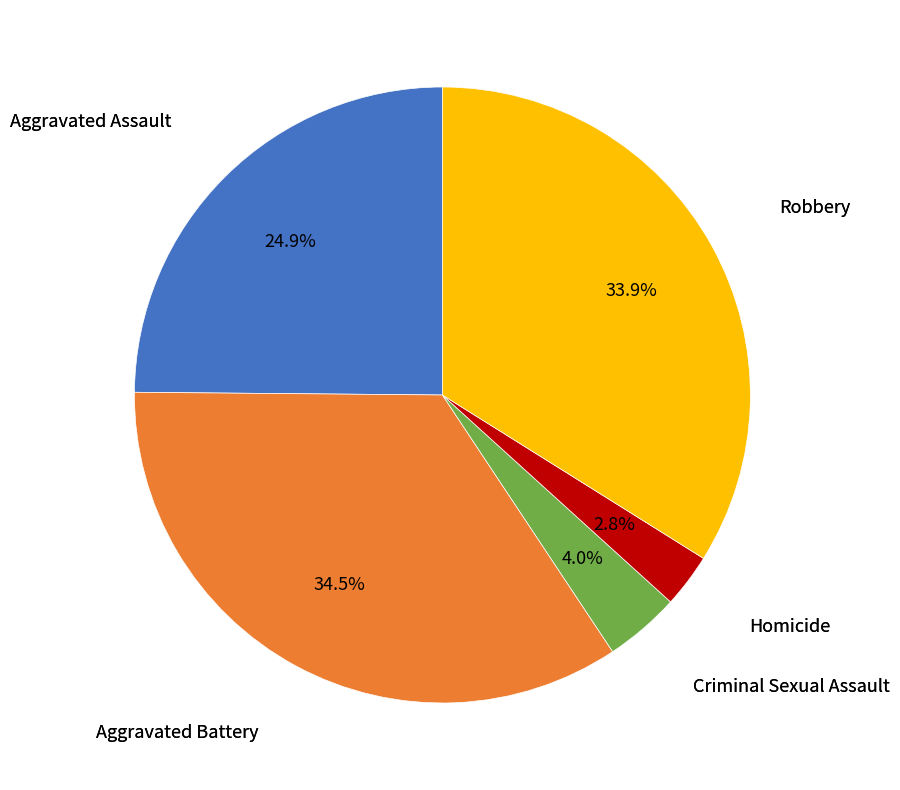

How many segments does this pie chart have?

5